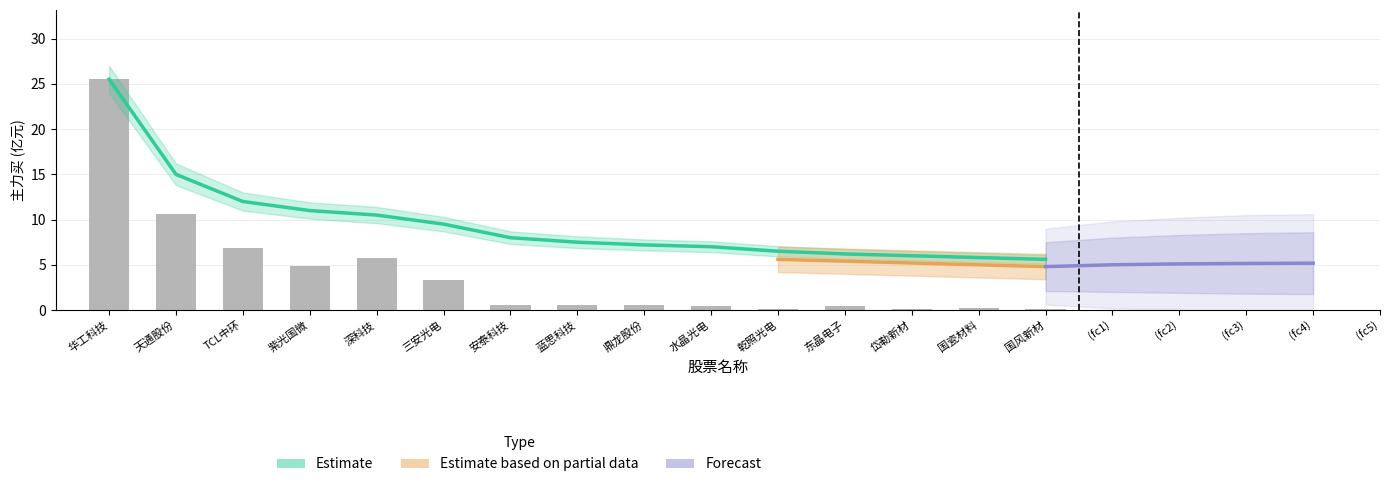

What is the label of the 13th bar from the left?

岱勒新材